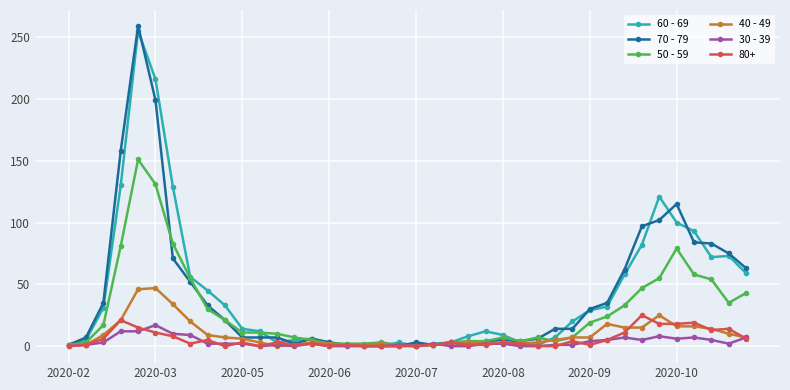

Is this an area chart (filled region under the line)?

No